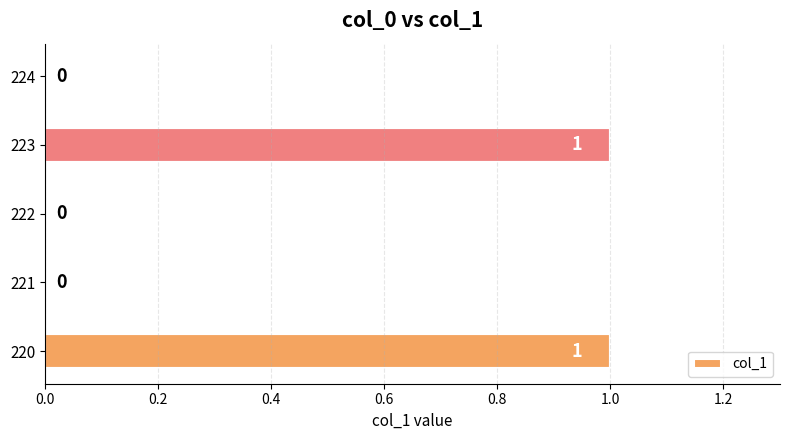

How many values are above zero?

2